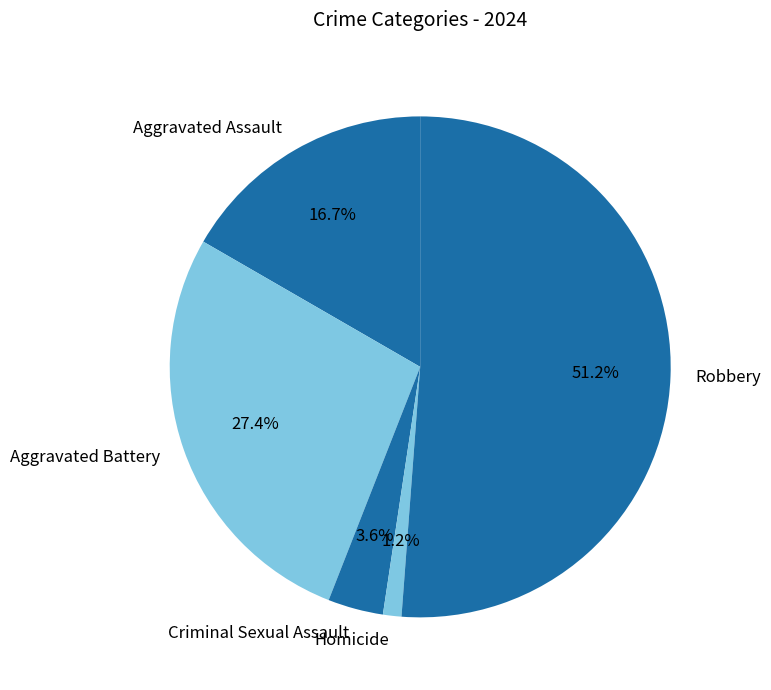

Which slice is the largest?

Robbery